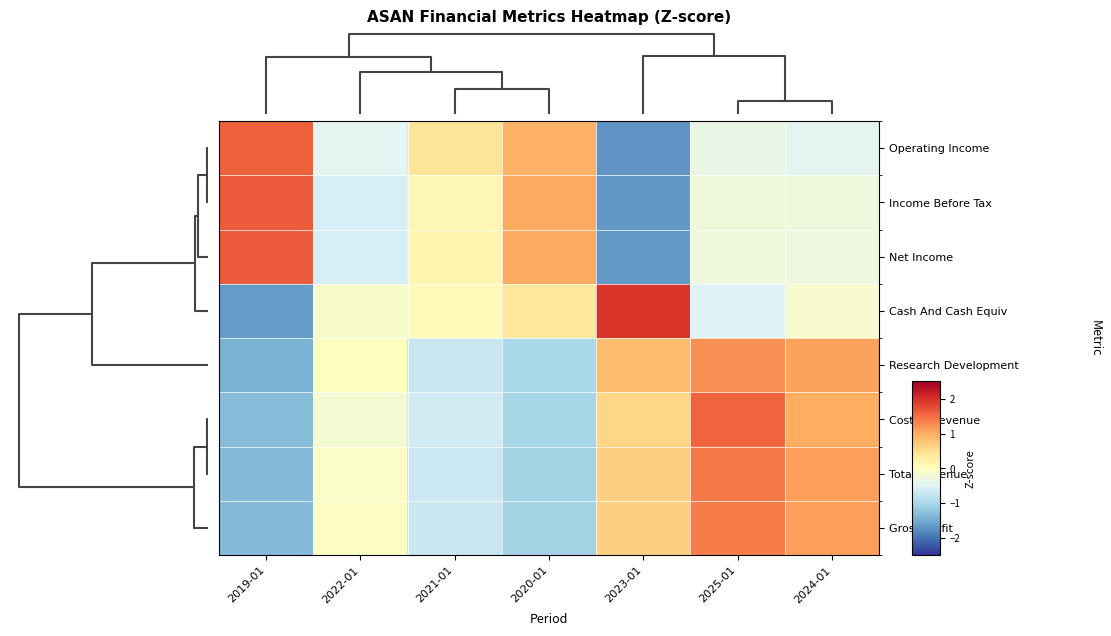

At which category does the chart reach its peak across all series?

2023-01